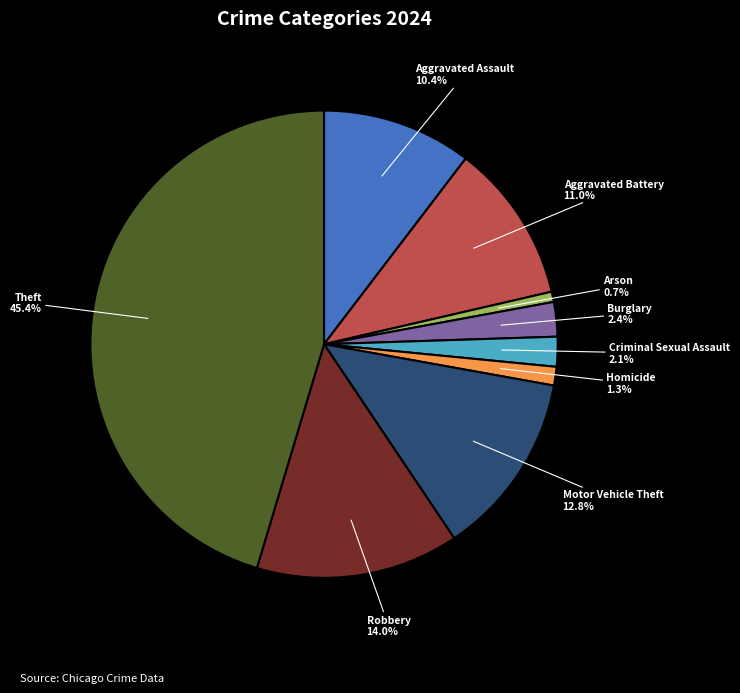

Does any single category account for the majority?

No